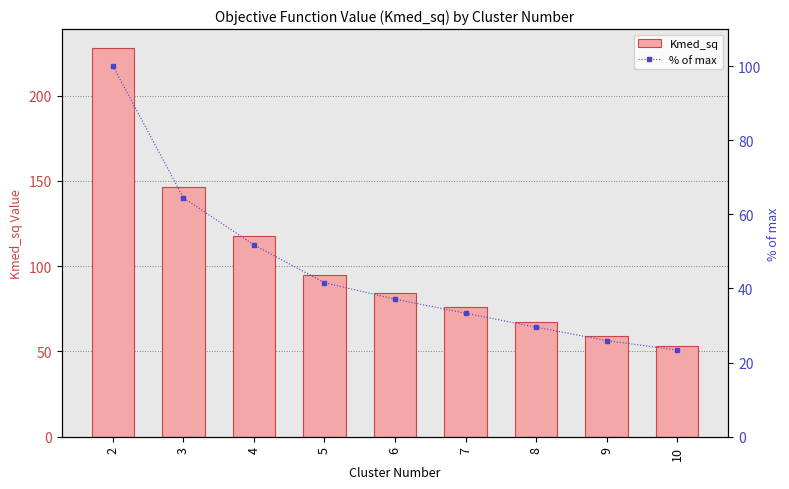

Between 9 and 10, which series saw the biggest shift?

Kmed_sq